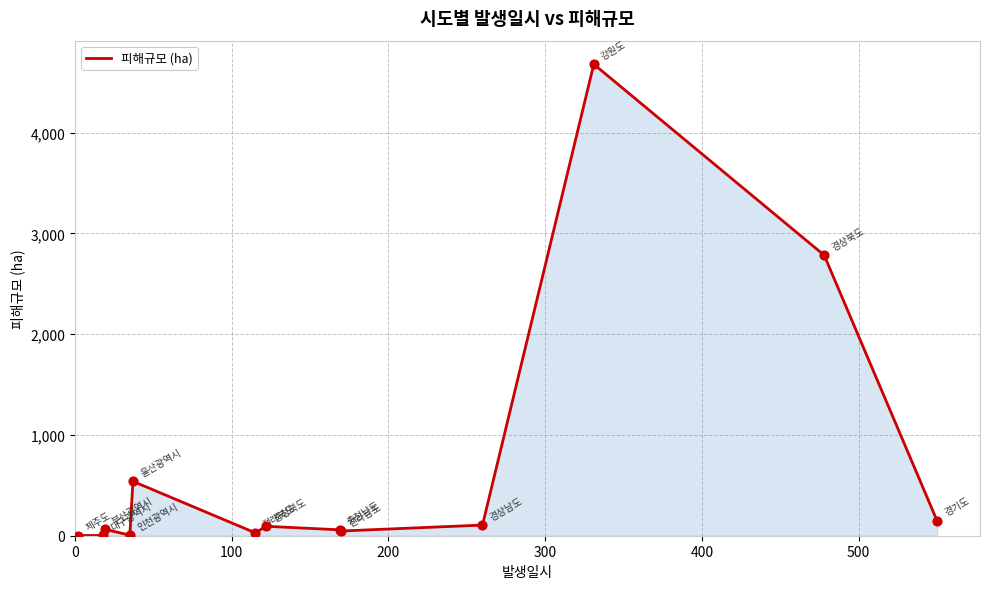

What is the greatest value displayed?

4677.8